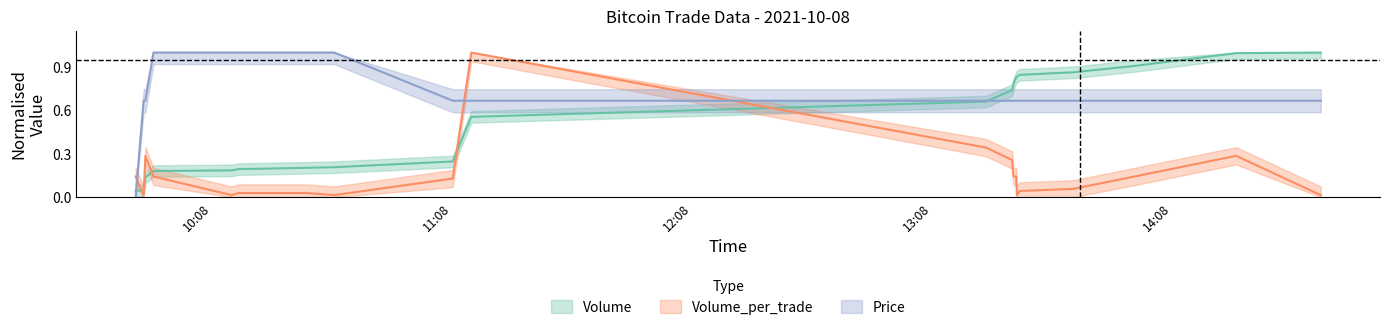

How many intersections are there between Volume and Price?

2